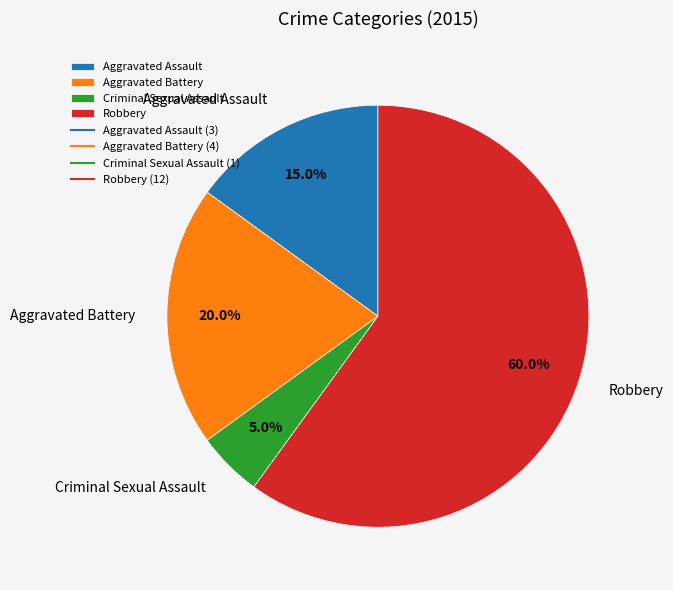

Rank the categories by value from lowest to highest.

Criminal Sexual Assault, Aggravated Assault, Aggravated Battery, Robbery